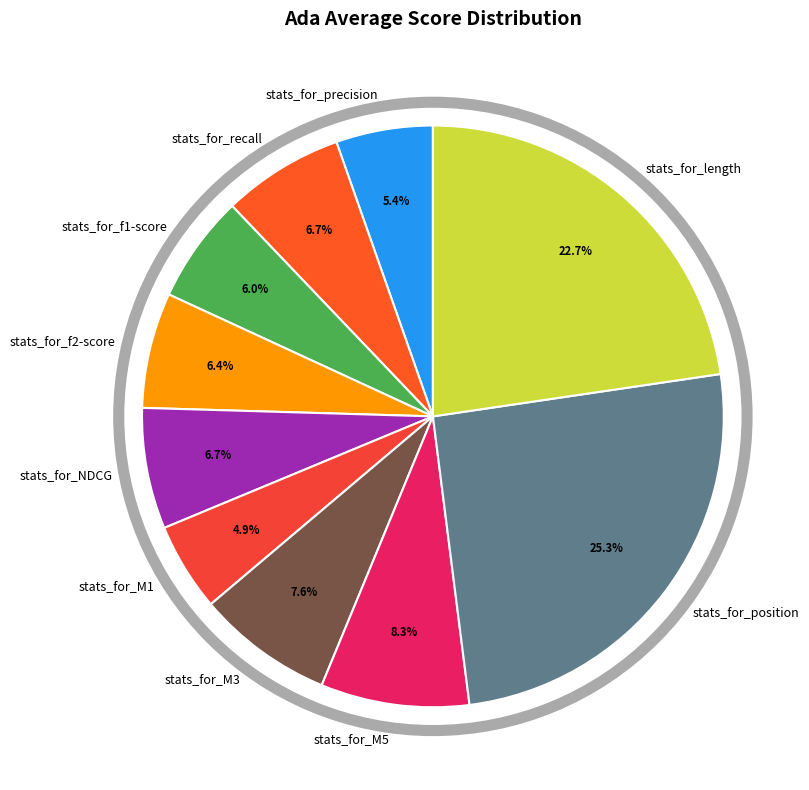

What portion of the pie excludes stats_for_recall?

93.3%